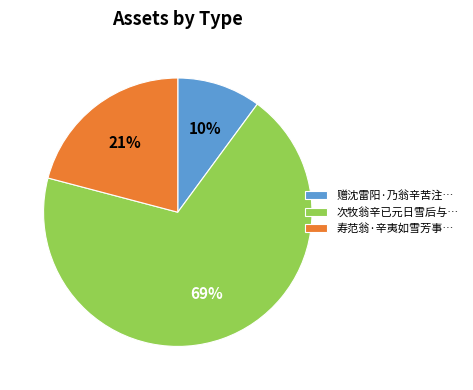

What percentage is the 赠沈雷阳·乃翁辛苦注… slice, to the nearest percent?

10%